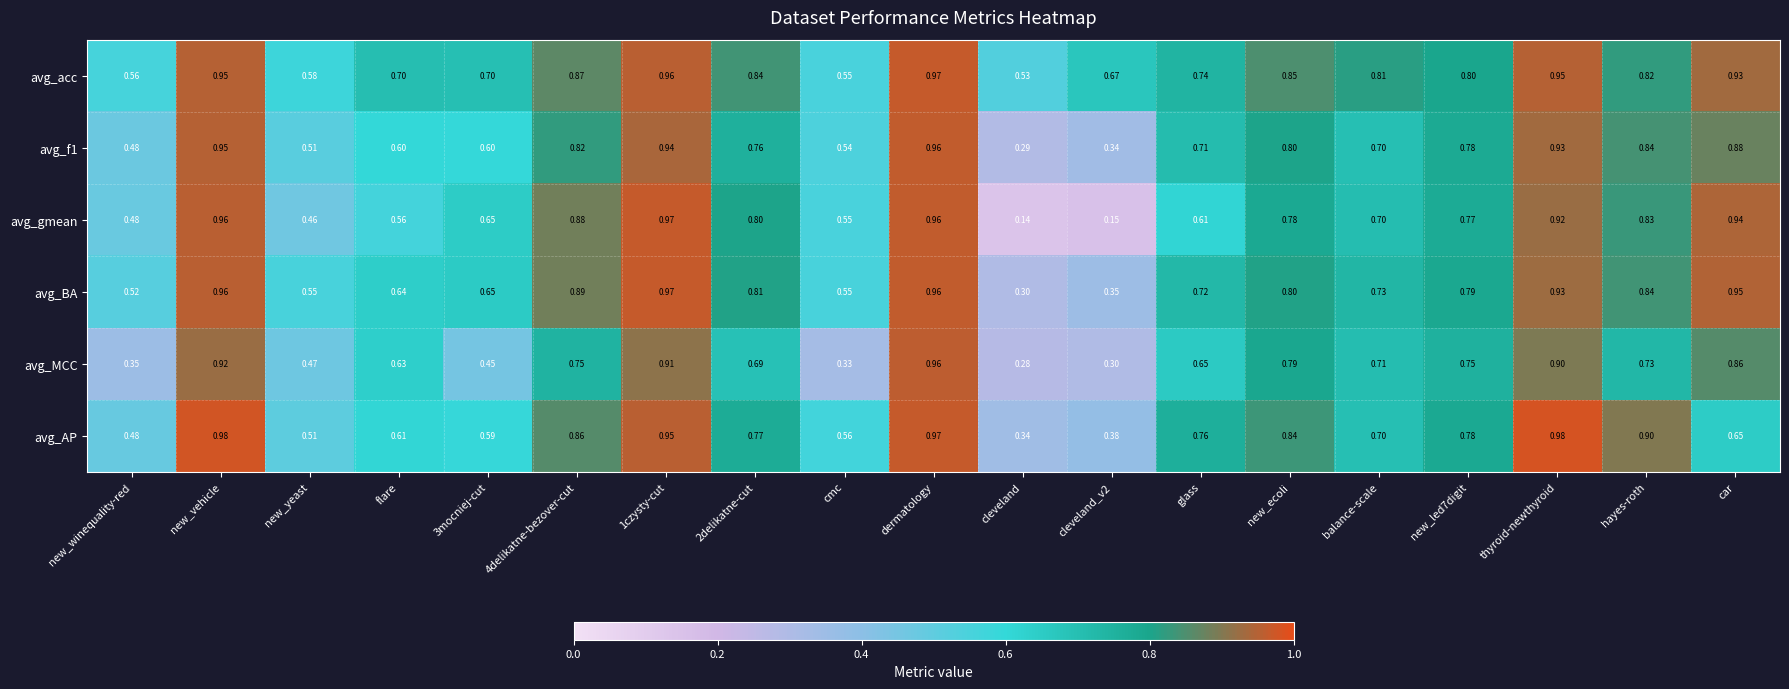

At how many categories does at least one series exceed 0?

19